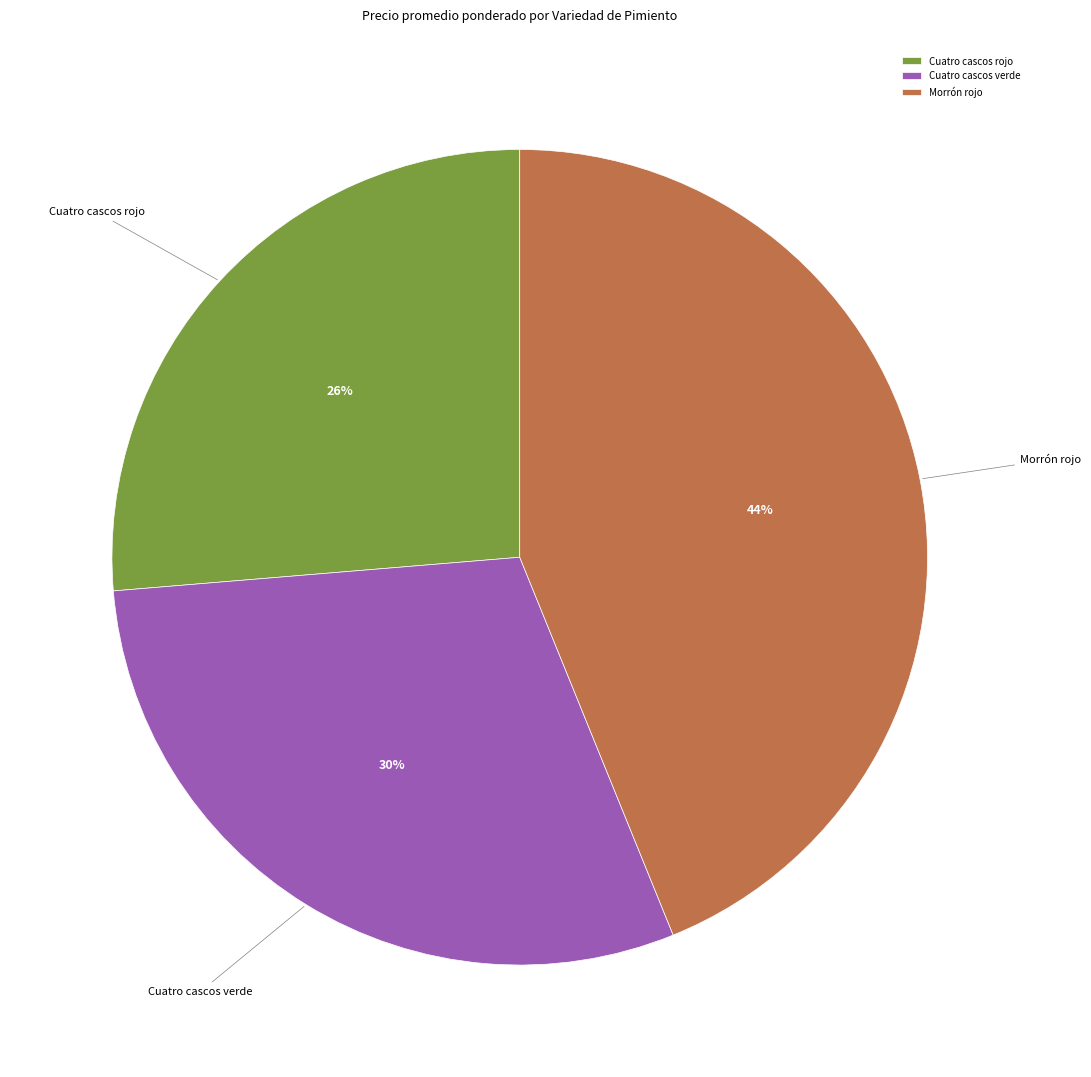

Does any single category account for the majority?

No